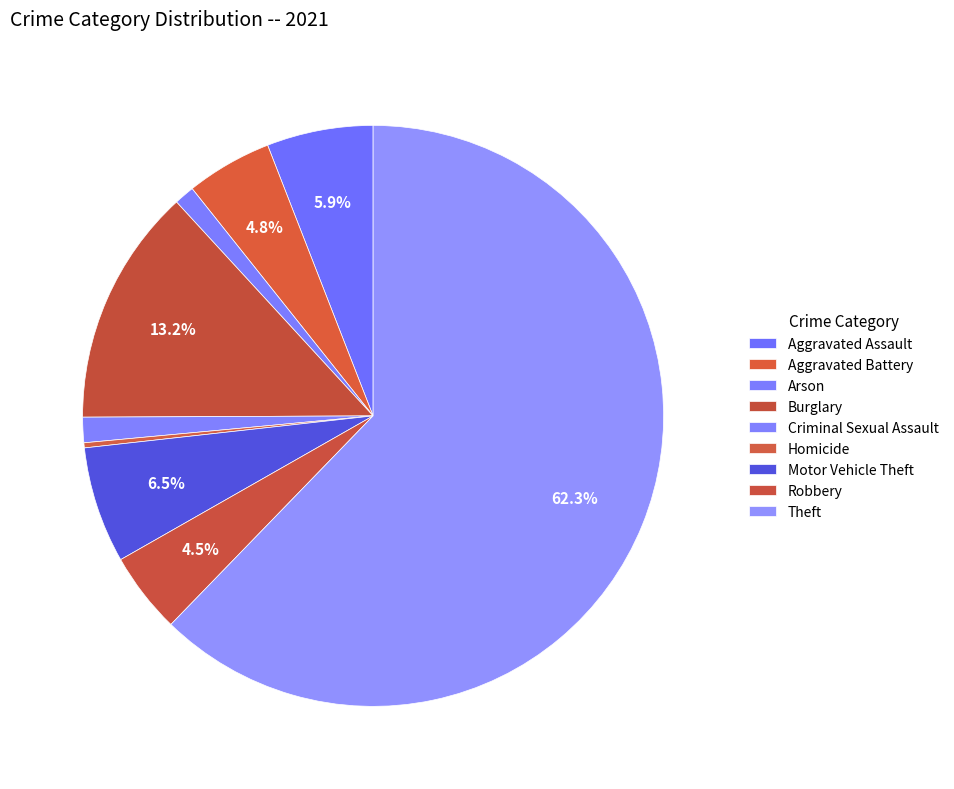

Rank the categories by value from highest to lowest.

Theft, Burglary, Motor Vehicle Theft, Aggravated Assault, Aggravated Battery, Robbery, Criminal Sexual Assault, Arson, Homicide